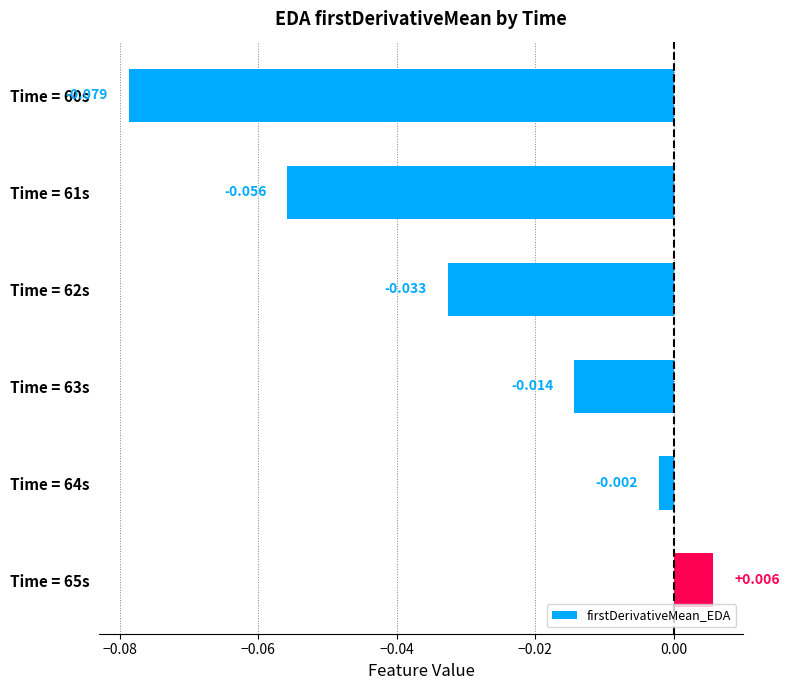

Rank the categories by value from highest to lowest.

Time = 65s, Time = 64s, Time = 63s, Time = 62s, Time = 61s, Time = 60s